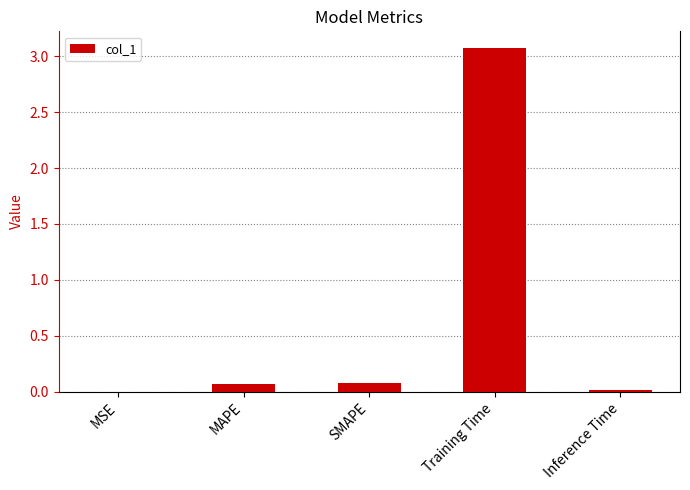

Between Inference Time and Training Time, which is larger?

Training Time